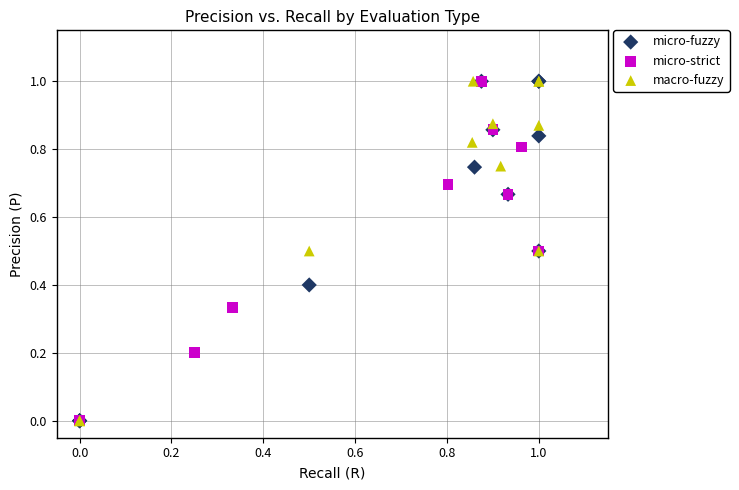

What are all the series names shown in the legend?

micro-fuzzy, micro-strict, macro-fuzzy